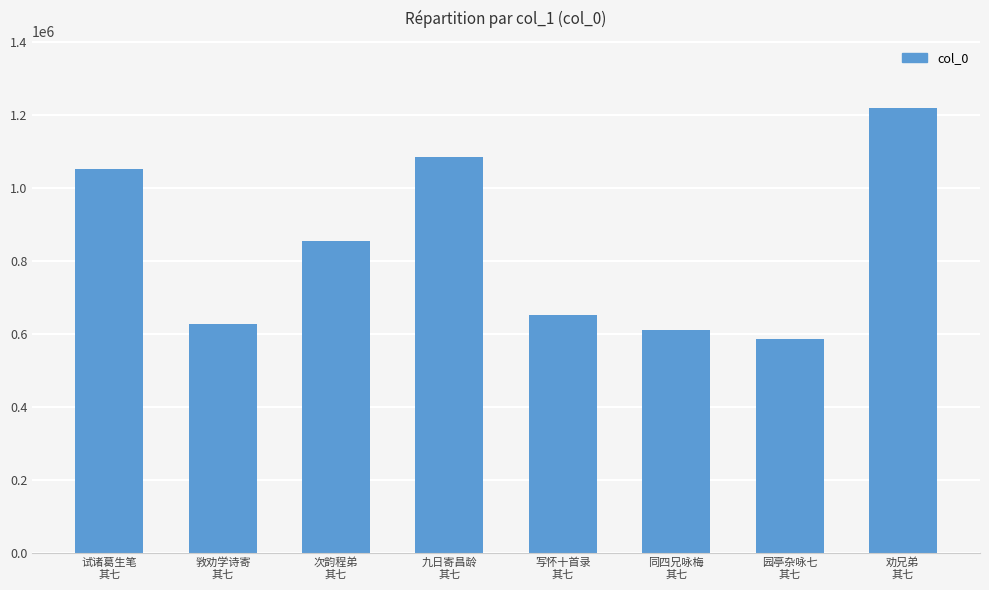

At which category does the chart reach its minimum across all series?

园亭杂咏七
其七